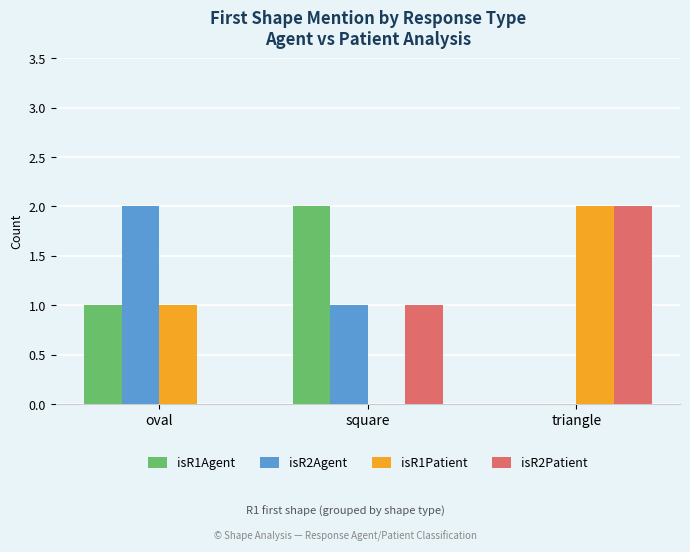

Reading left to right, transcribe all the data shown in this chart.

isR1Agent: 1	2	0
isR2Agent: 2	1	0
isR1Patient: 1	0	2
isR2Patient: 0	1	2